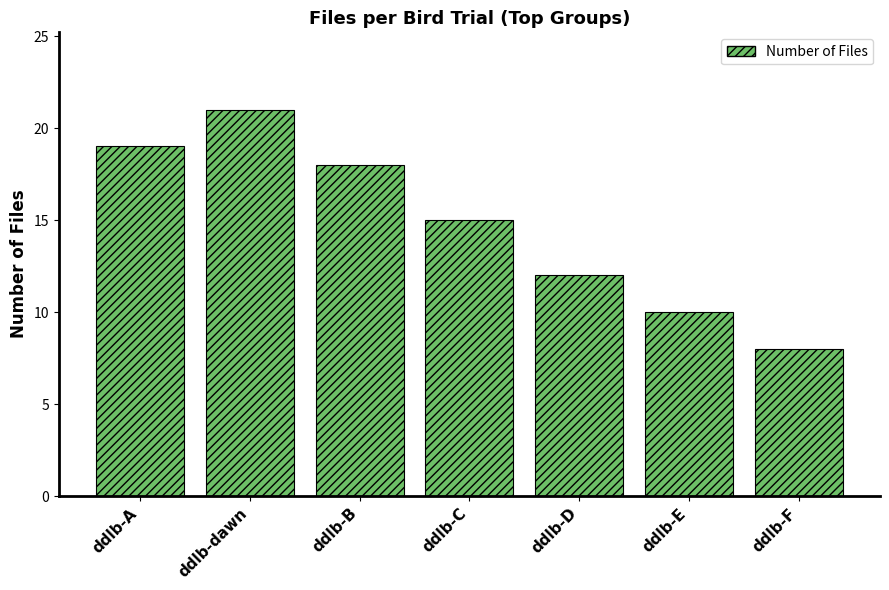

What is the value of the 7th bar from the left?

8